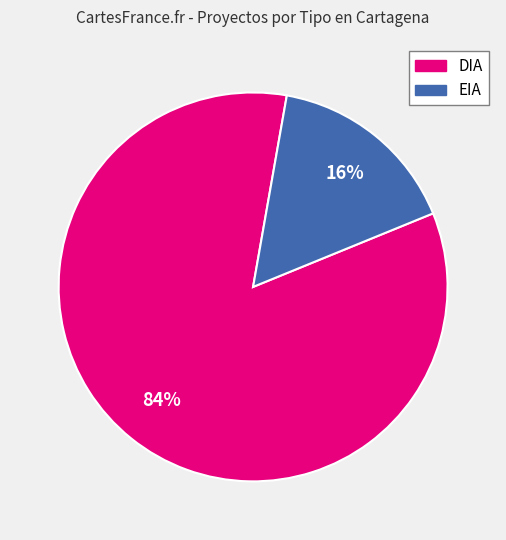

Is the sum of DIA and EIA greater than half?

Yes